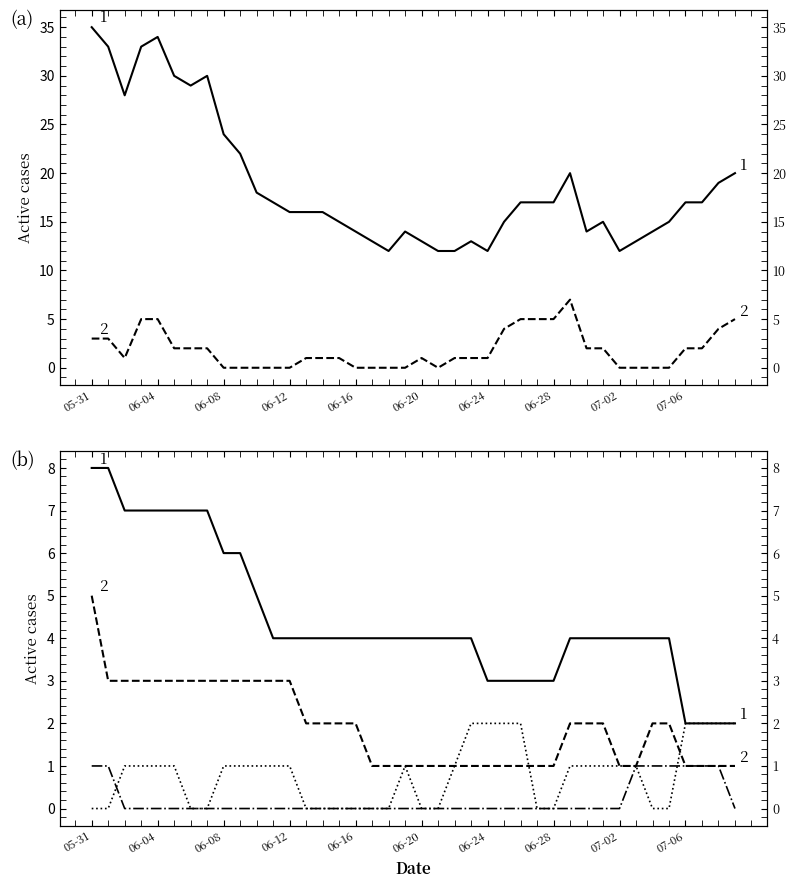

True or false: CH and ZH cross at least once.

False